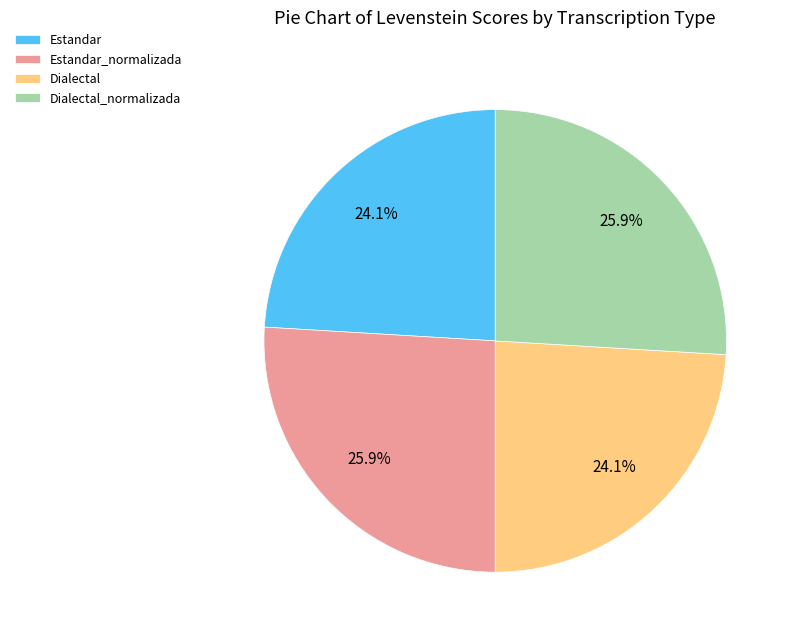

The Dialectal slice represents 34% of the pie. True or false?

False